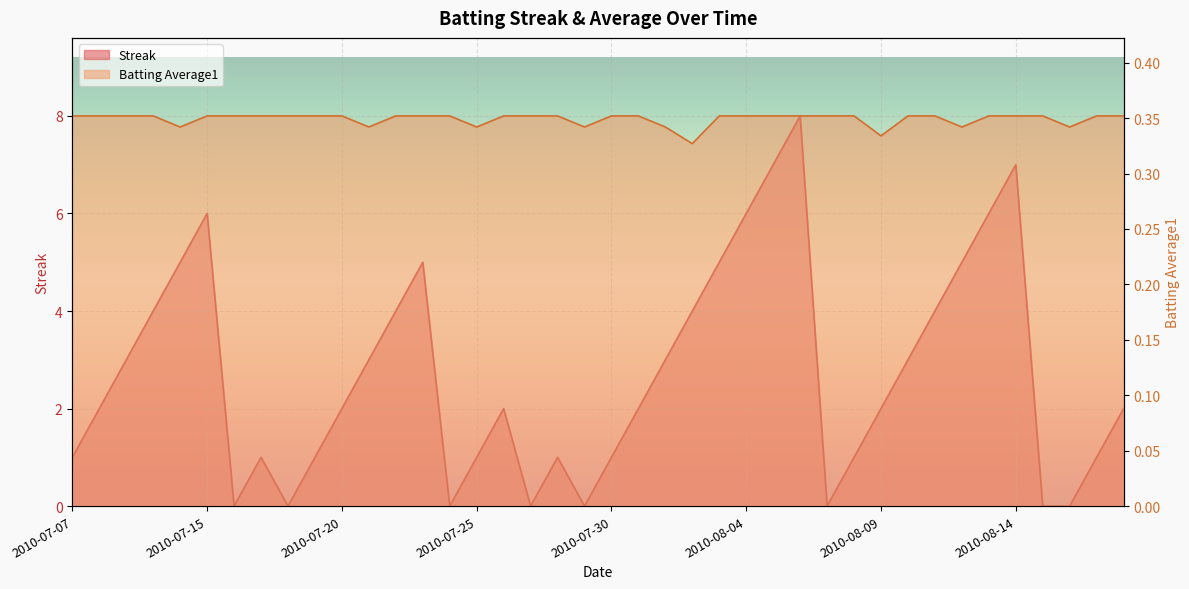

Between which two adjacent categories do Streak and Batting Average1 first intersect?

2010-07-15 and 2010-07-16